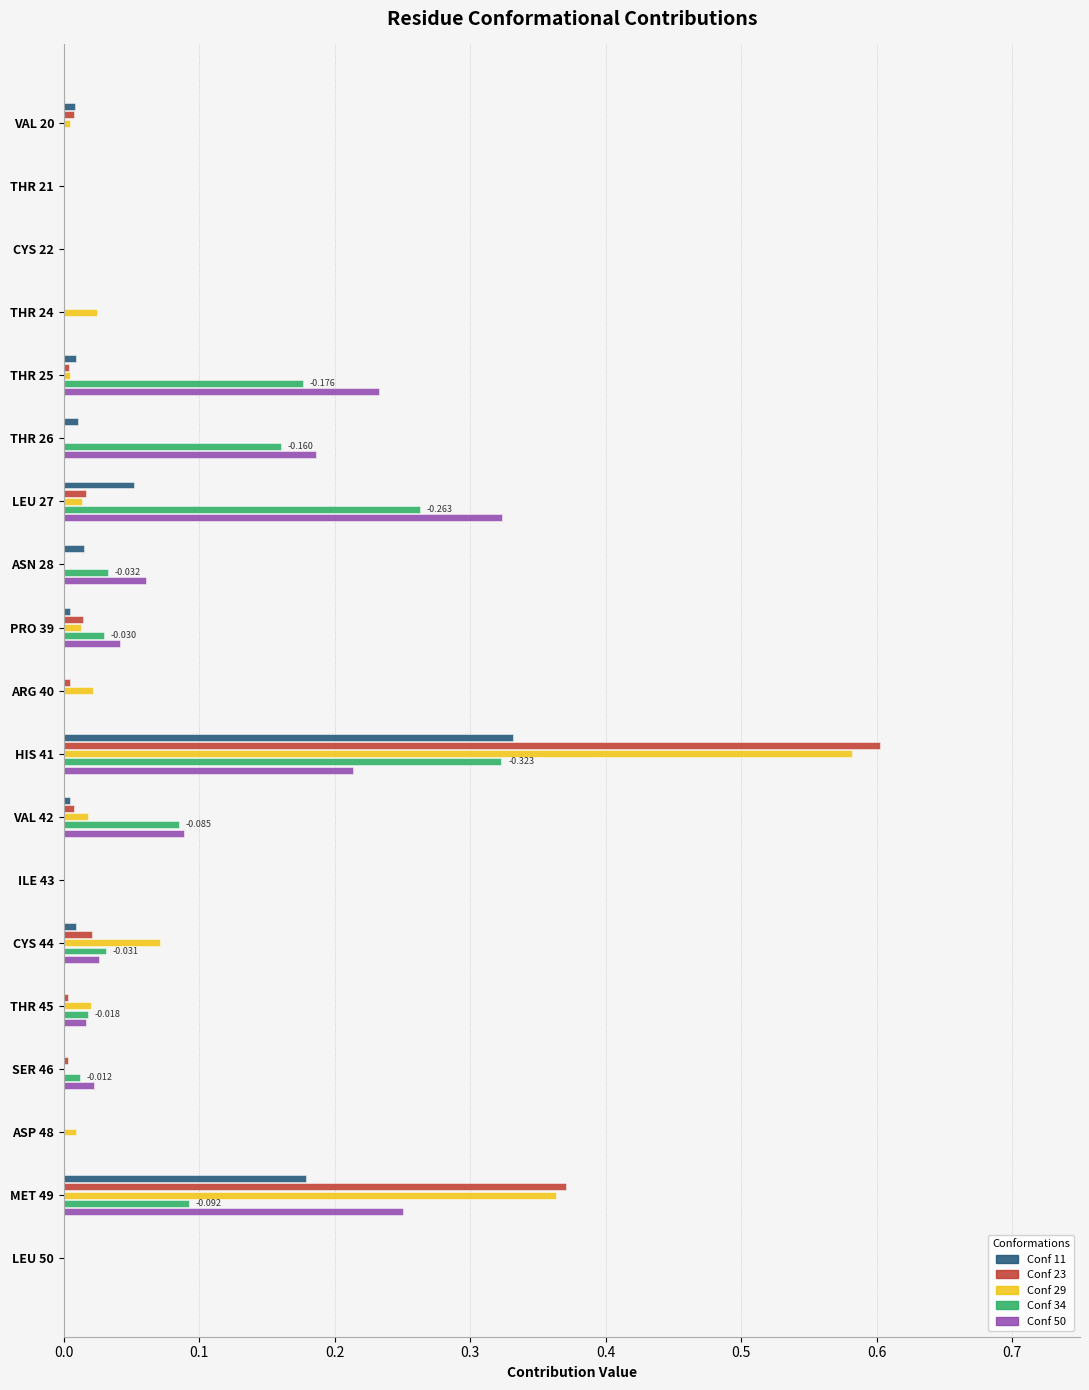

Is the value of Conf 50 at THR 26 greater than the value of Conf 29 at THR 45?

Yes